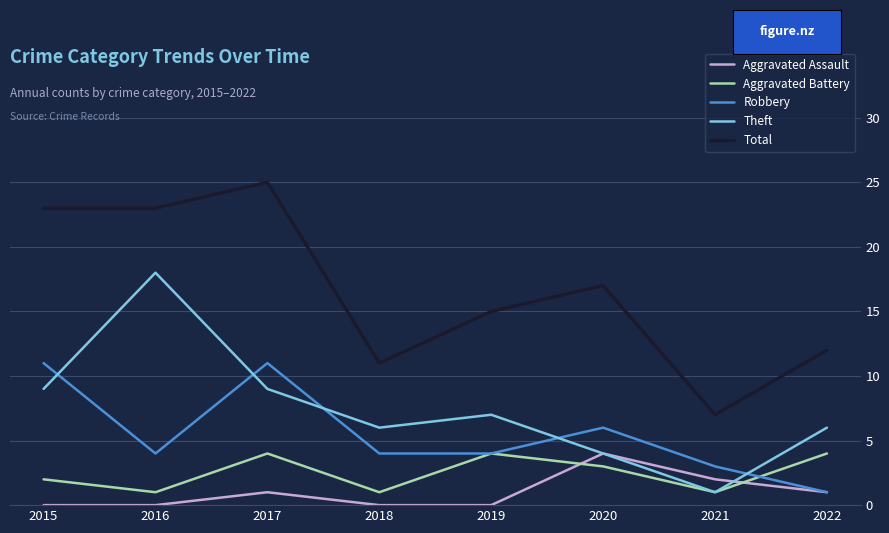

Between 2016 and 2021, which series saw the biggest shift?

Theft